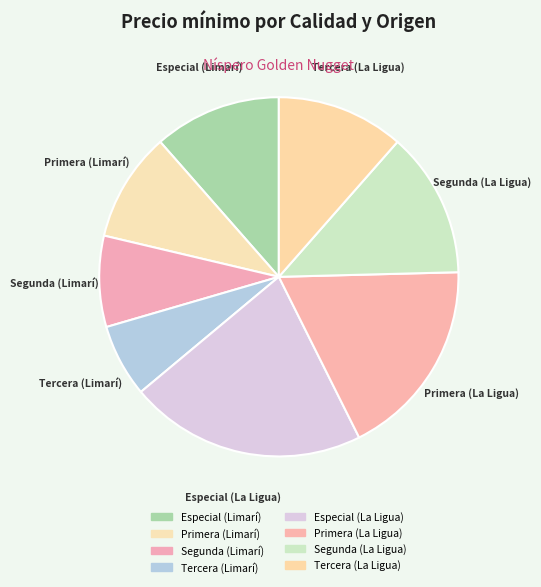

Combined, do Especial (La Ligua) and Primera (La Ligua) account for over 50%?

No